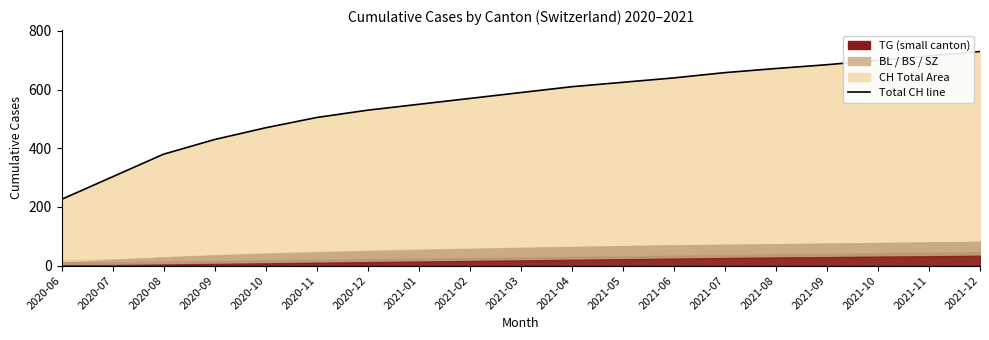

Between 2021-10 and 2020-06, which is larger?

2021-10